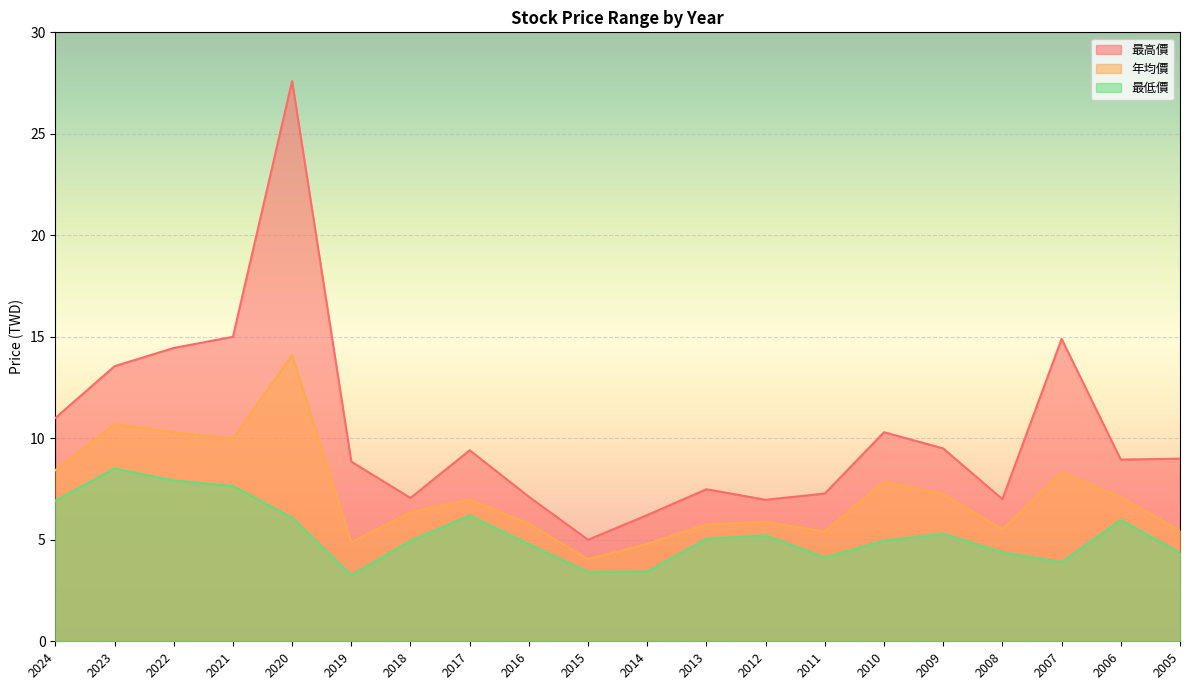

Reading left to right, transcribe all the data shown in this chart.

最高價: 2024=11.0	2023=13.6	2022=14.4	2021=15.0	2020=27.6	2019=8.8	2018=7.1	2017=9.4	2016=7.1	2015=5.0	2014=6.2	2013=7.5	2012=7.0	2011=7.3	2010=10.3	2009=9.5	2008=7.0	2007=14.9	2006=8.9	2005=9.0
年均價: 2024=8.4	2023=10.7	2022=10.3	2021=10.0	2020=14.1	2019=4.9	2018=6.4	2017=7.0	2016=5.8	2015=4.0	2014=4.8	2013=5.8	2012=5.9	2011=5.4	2010=7.9	2009=7.2	2008=5.5	2007=8.3	2006=7.1	2005=5.5
最低價: 2024=6.9	2023=8.5	2022=7.9	2021=7.7	2020=6.1	2019=3.3	2018=5.0	2017=6.2	2016=4.8	2015=3.4	2014=3.4	2013=5.0	2012=5.2	2011=4.1	2010=5.0	2009=5.3	2008=4.4	2007=3.9	2006=6.0	2005=4.4